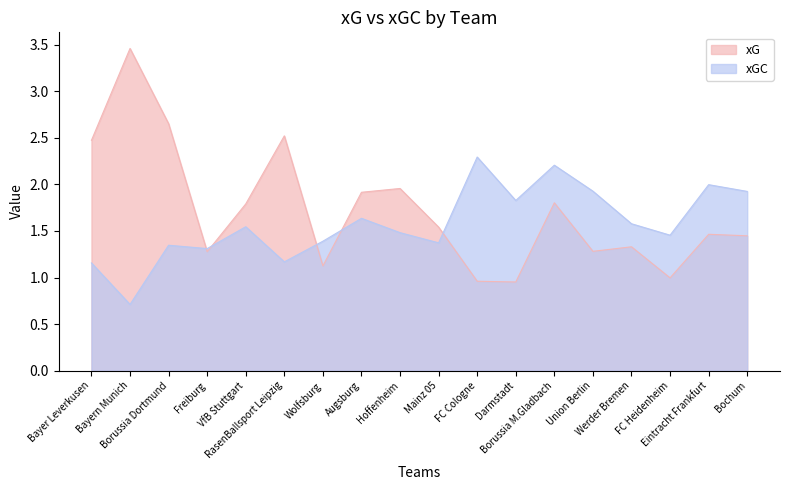

What is the average value of the xGC series?

1.6